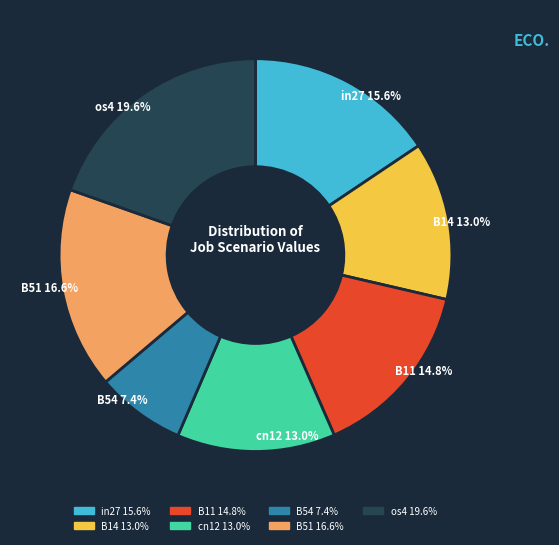

What is the total percentage of B54 and os4?

27.0%